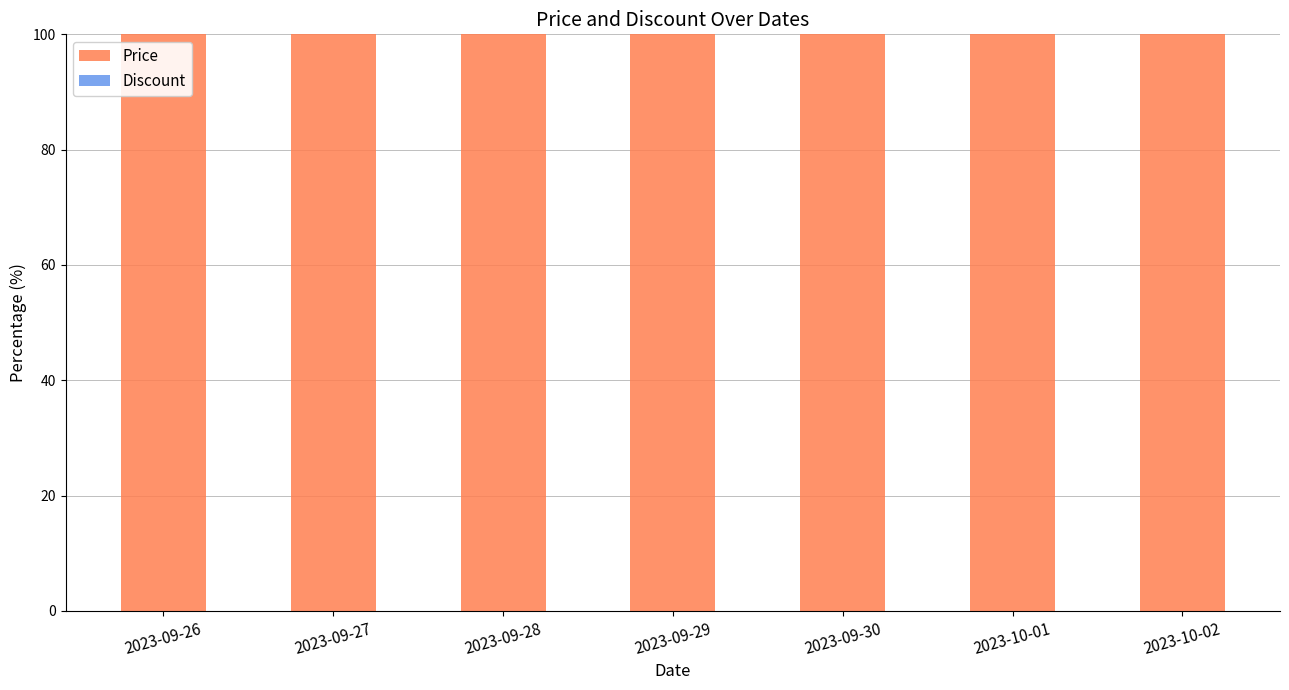

Is it true that Price equals 159.7 at 2023-09-26?

False